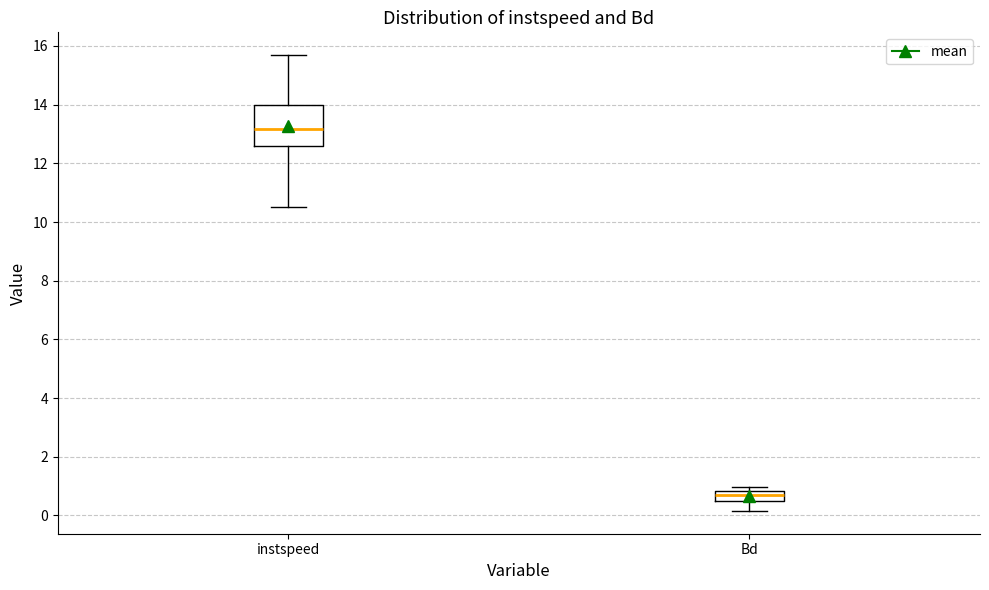

Which box has the highest median line?

instspeed